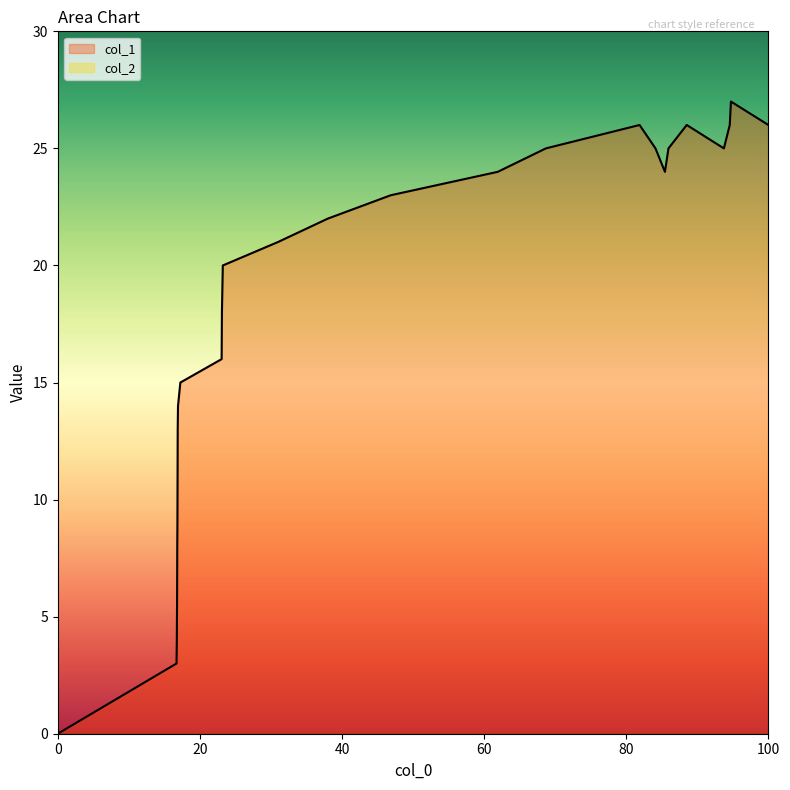

Which series has the largest total across all categories?

col_1